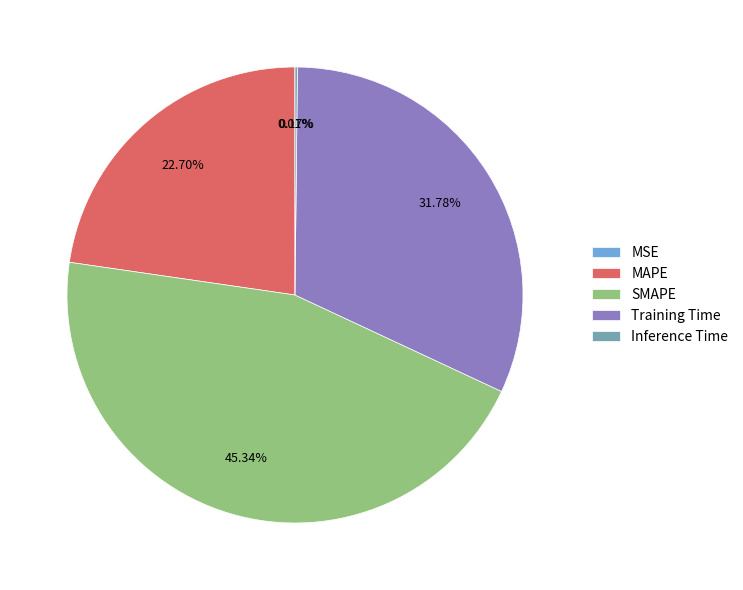

The Training Time slice represents 32% of the pie. True or false?

True